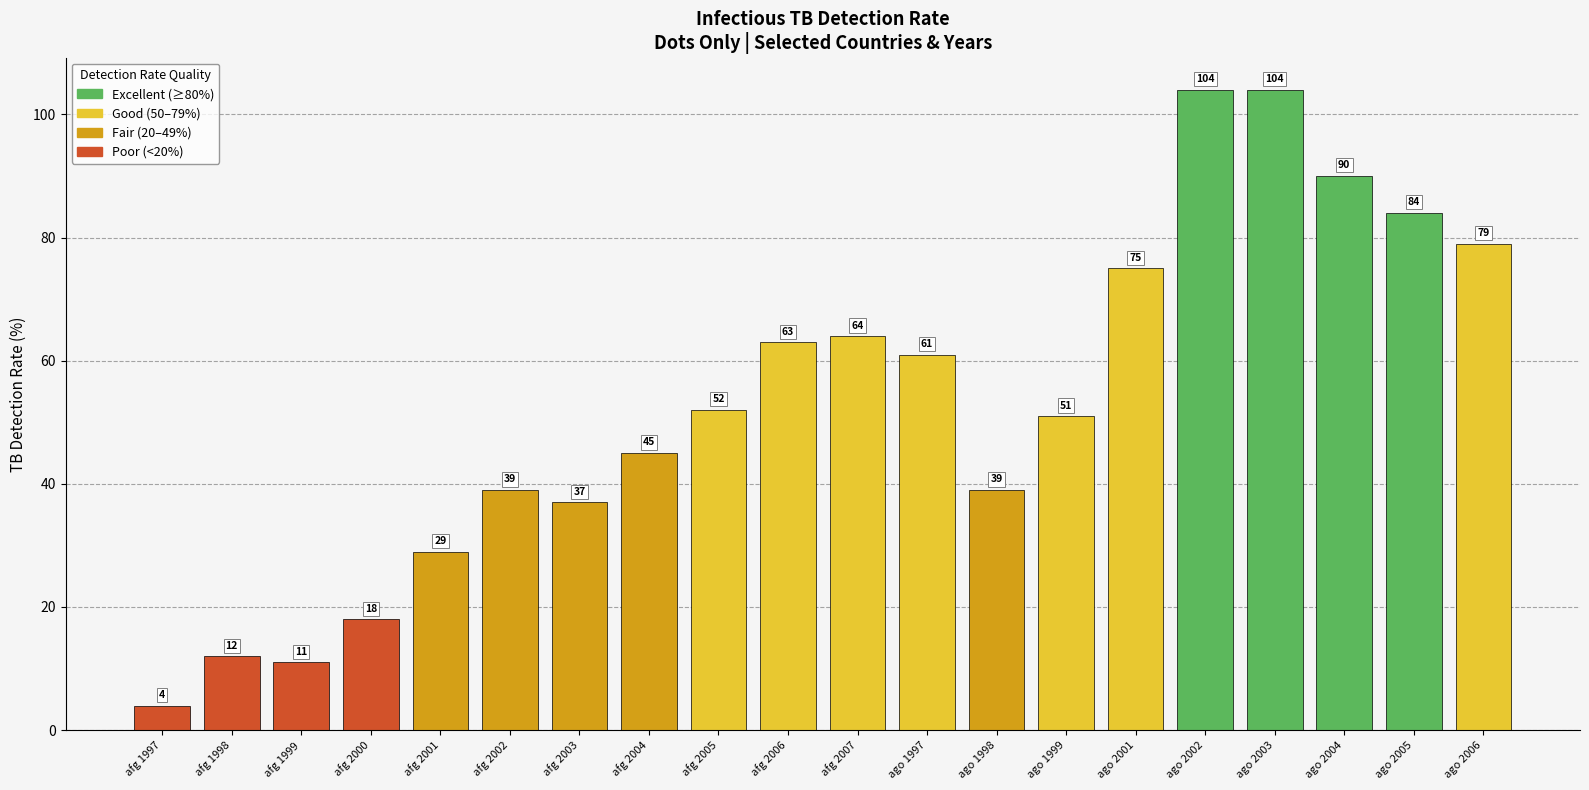

How many values are below 52?

10